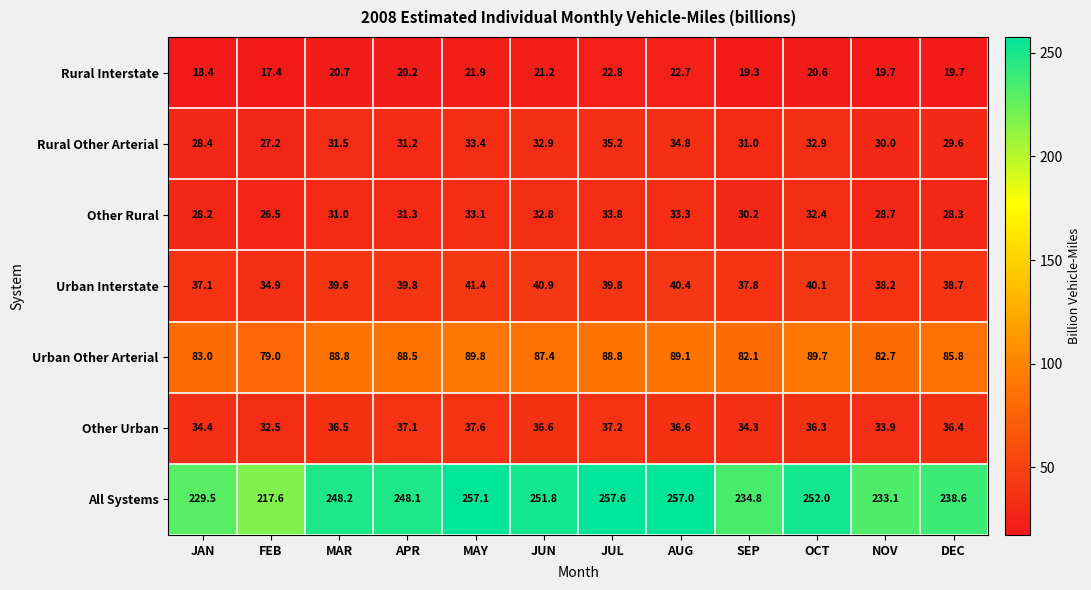

Which series has the widest spread of values?

All Systems